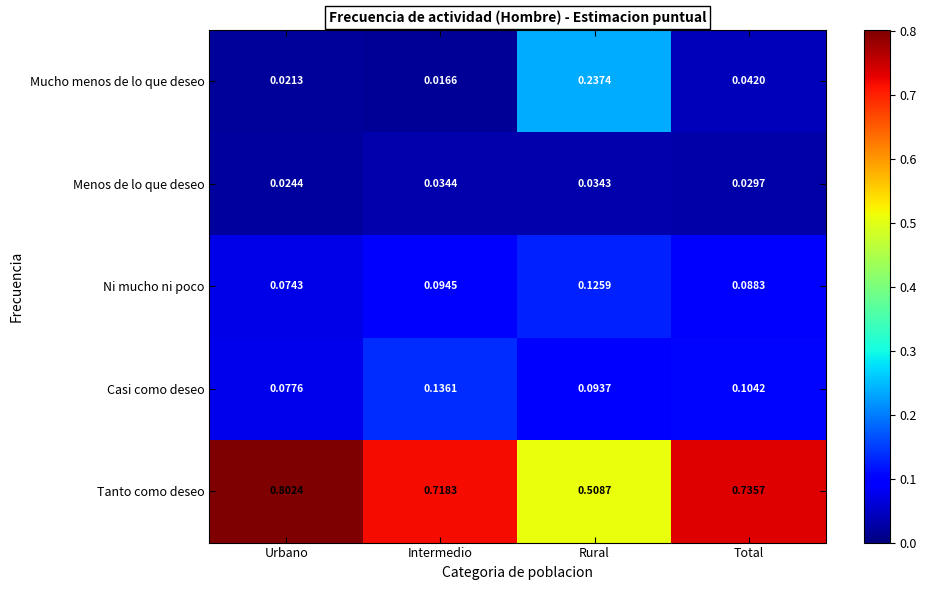

Which series has the largest range (max minus min)?

Tanto como deseo